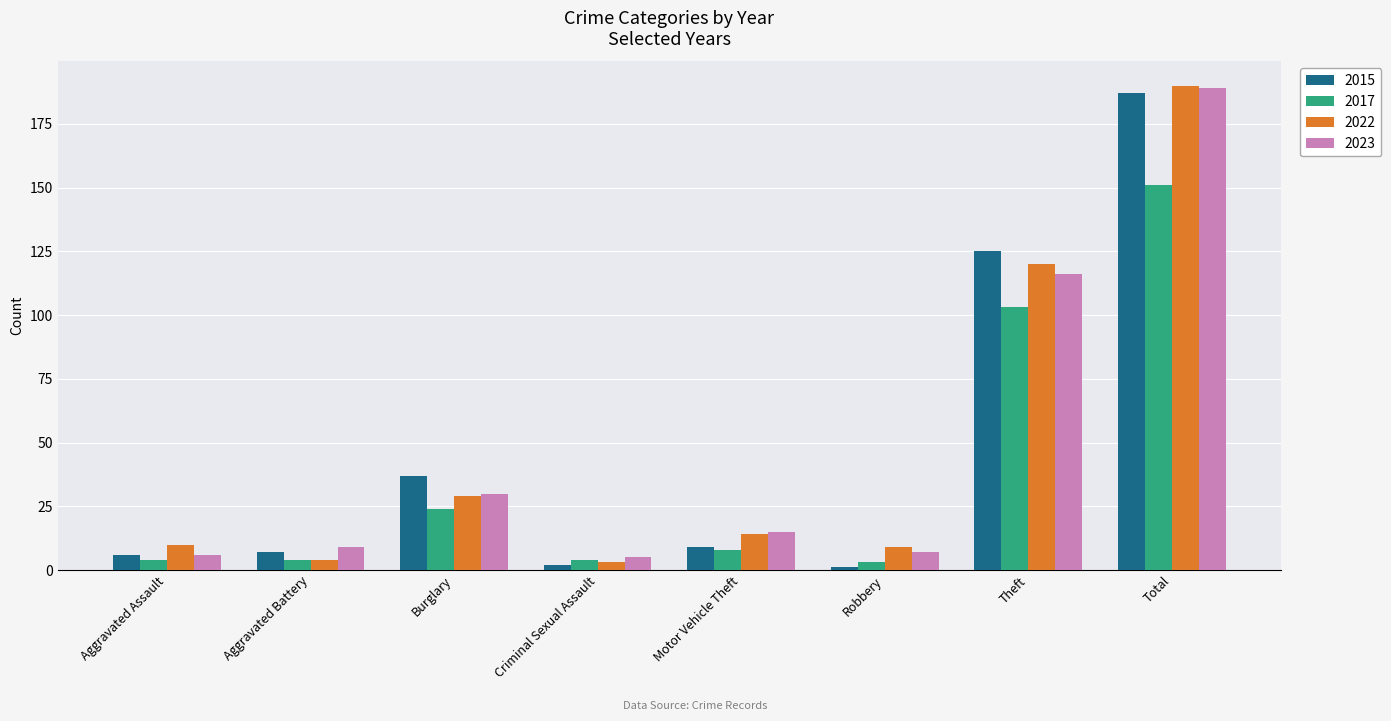

The 2022 series shows 190 at Total. True or false?

True